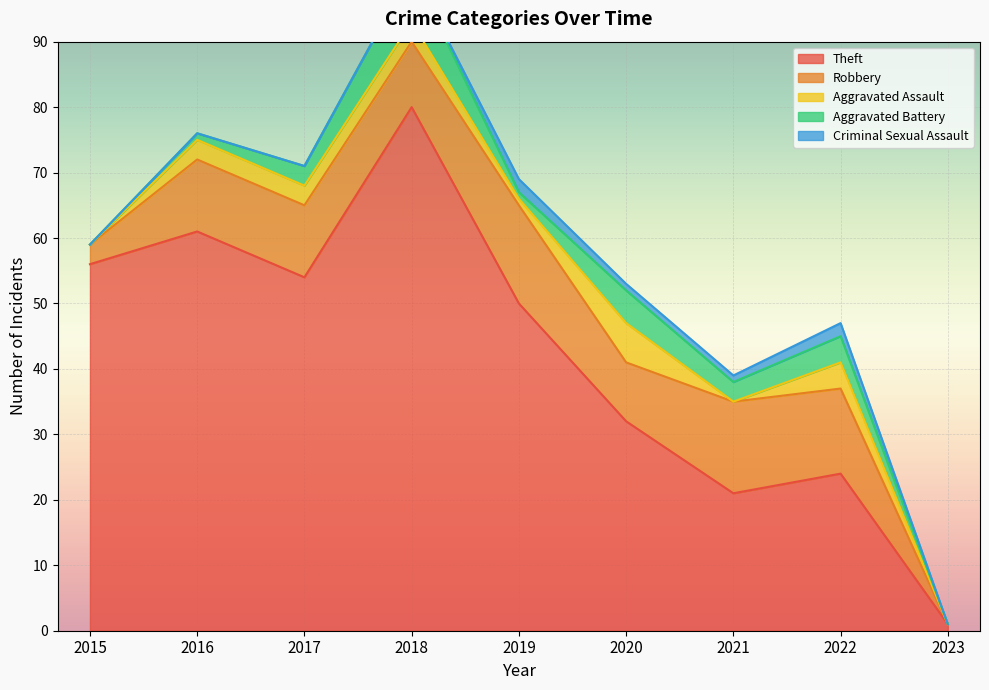

At which category does the chart reach its peak across all series?

2018